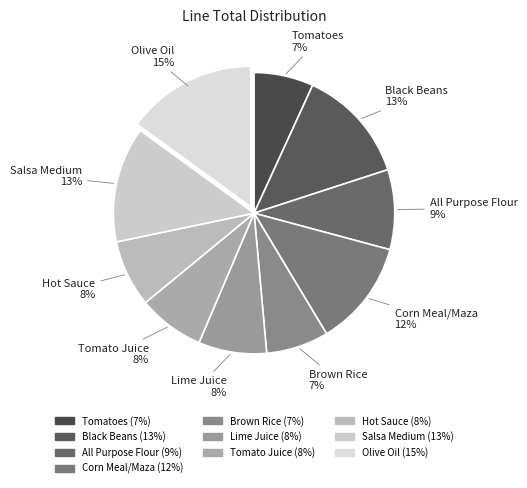

Do Brown Rice and Tomato Juice together represent more than half of the pie?

No